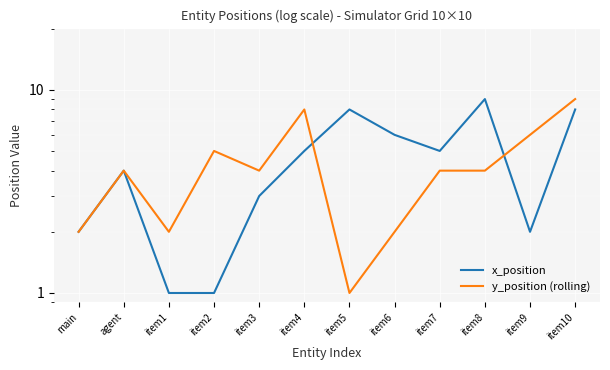

How many times do y_position (rolling) and x_position cross each other?

2